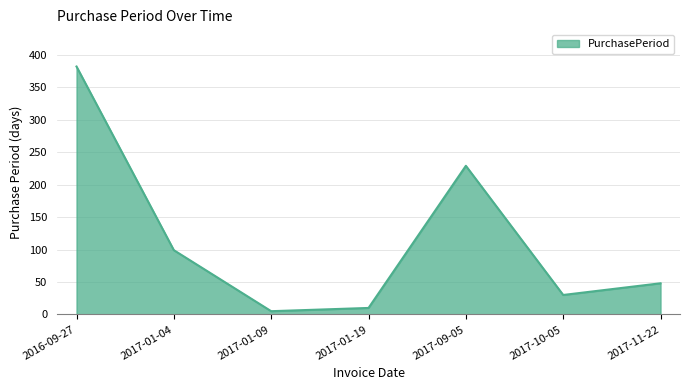

Is it true that the value at 2016-09-27 is 382?

True